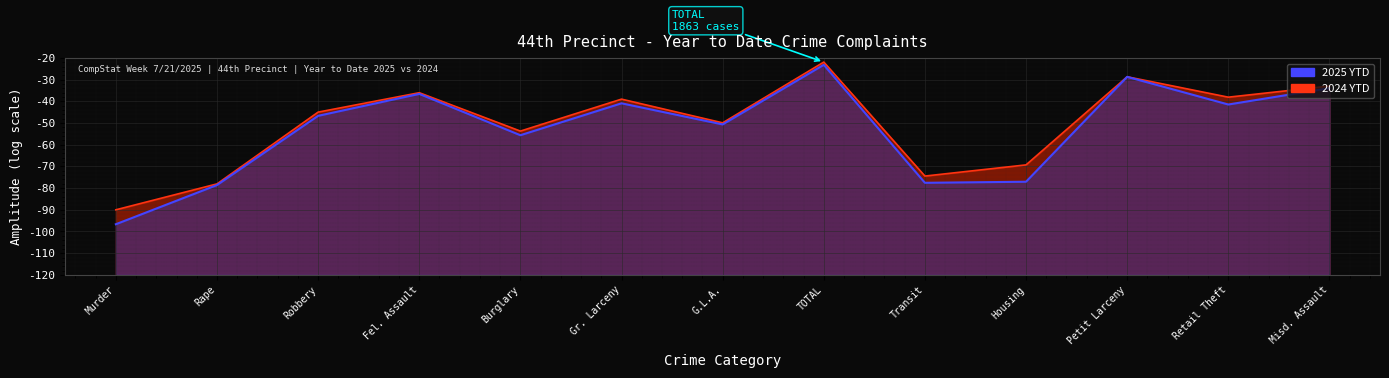

Which series has the largest range (max minus min)?

2025 YTD Line